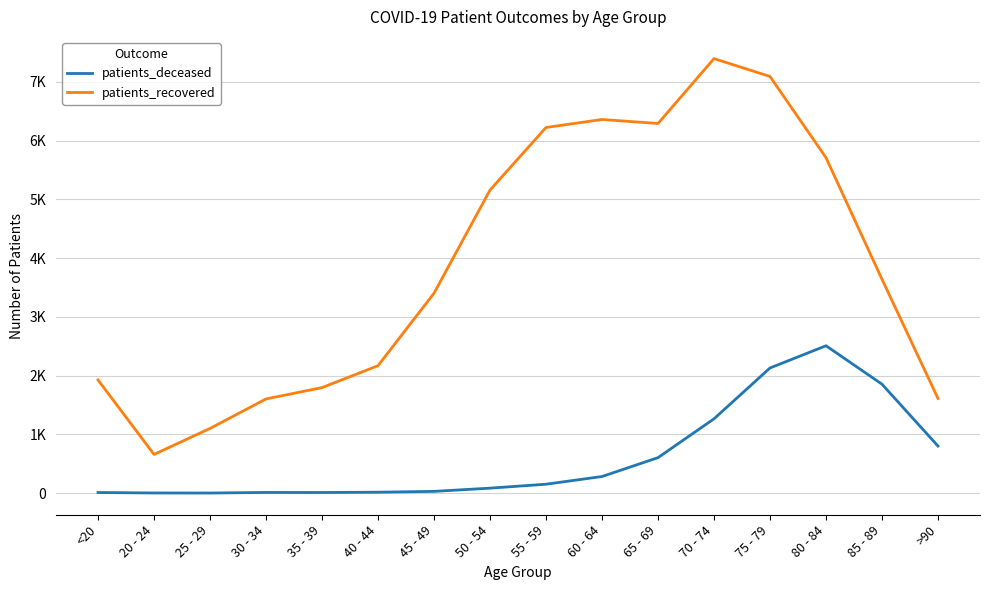

True or false: patients_recovered and patients_deceased cross at least once.

False